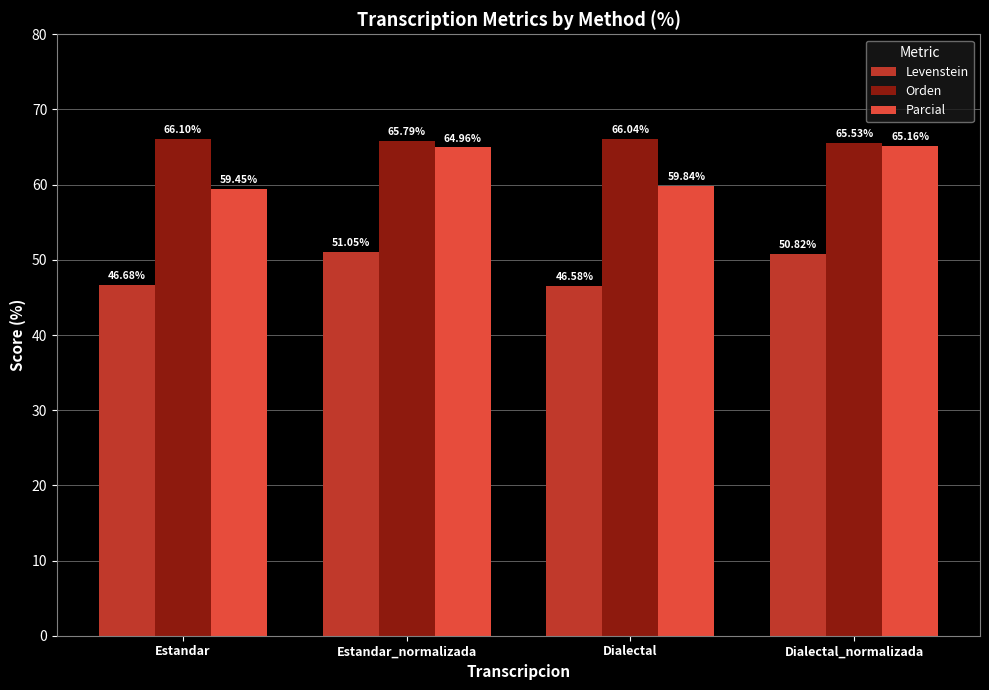

What position from the right is Dialectal?

2